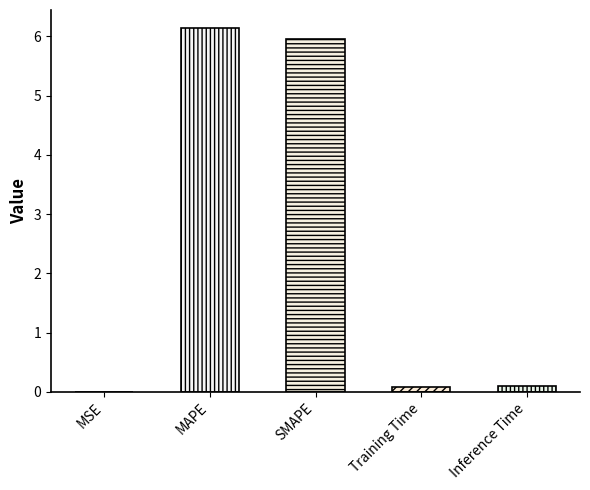

What is the change in value from SMAPE to Inference Time?

-5.9